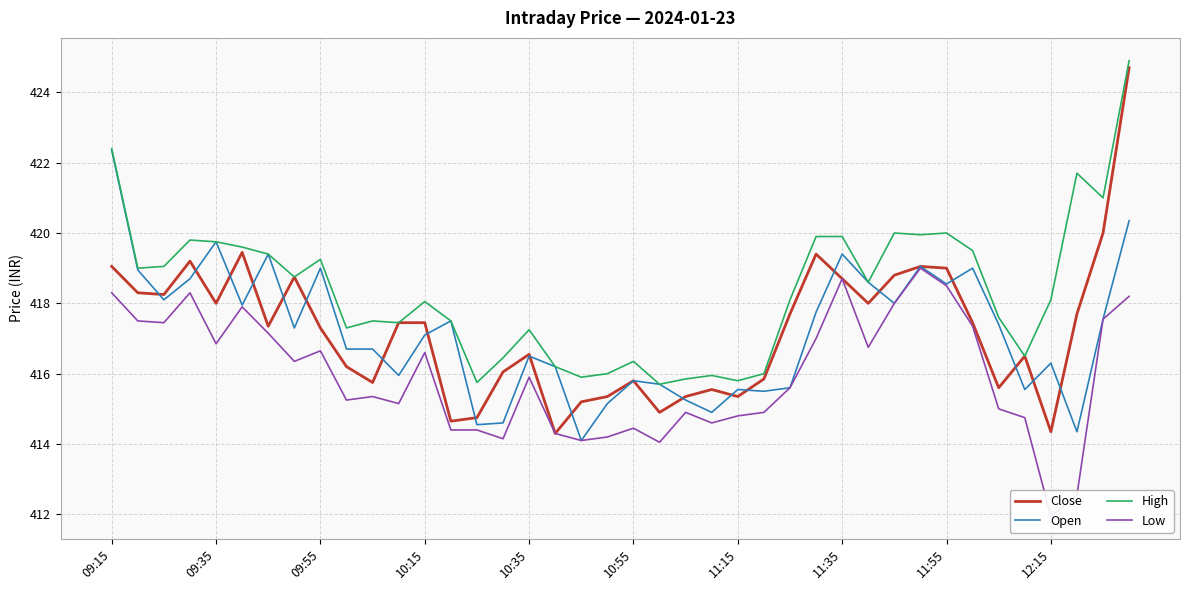

What are all the series names shown in the legend?

Close, Open, High, Low